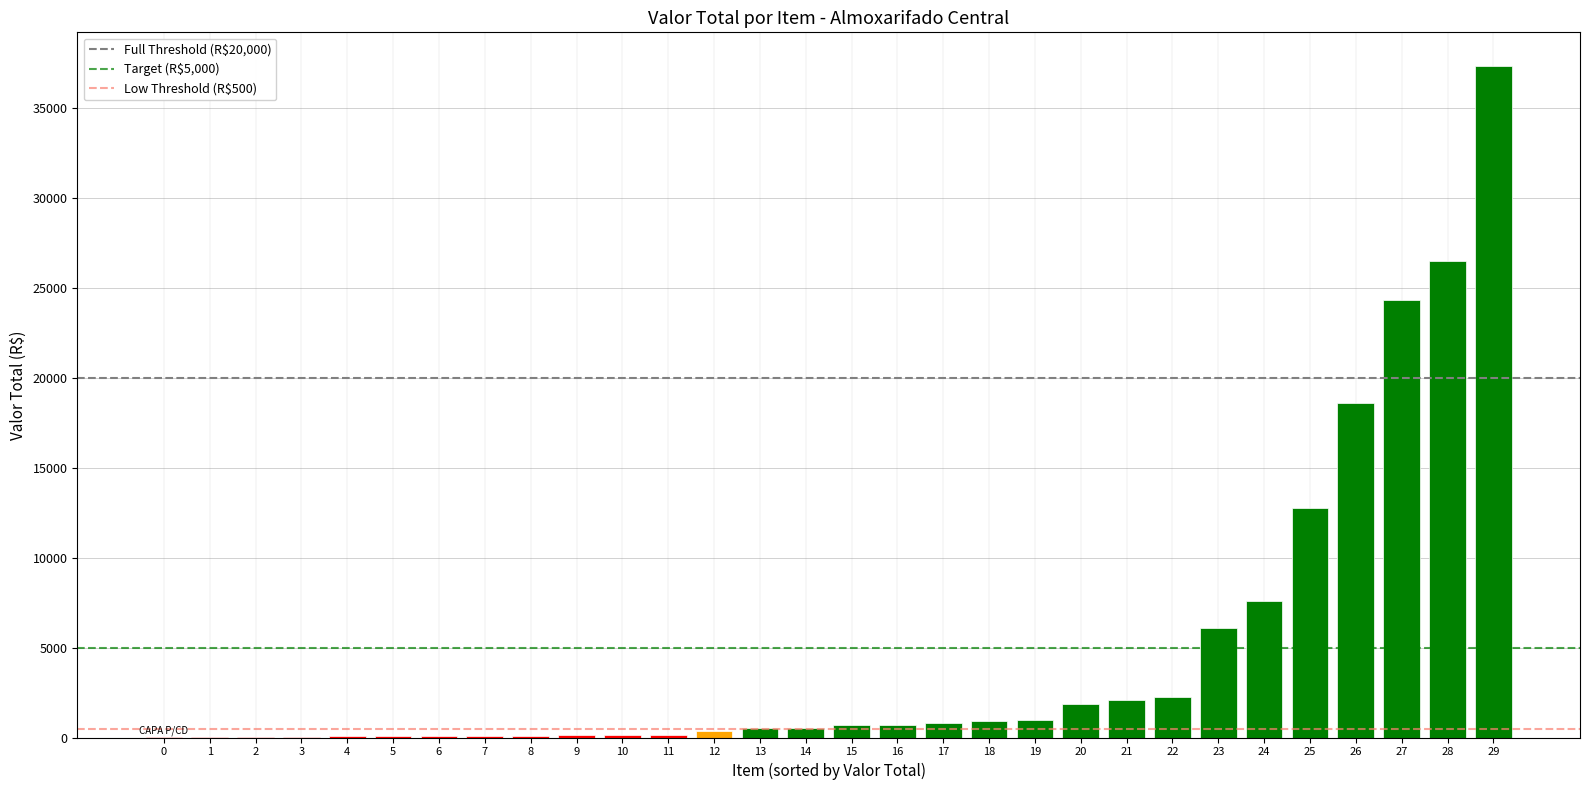

What is the sum of all values?

145773.7